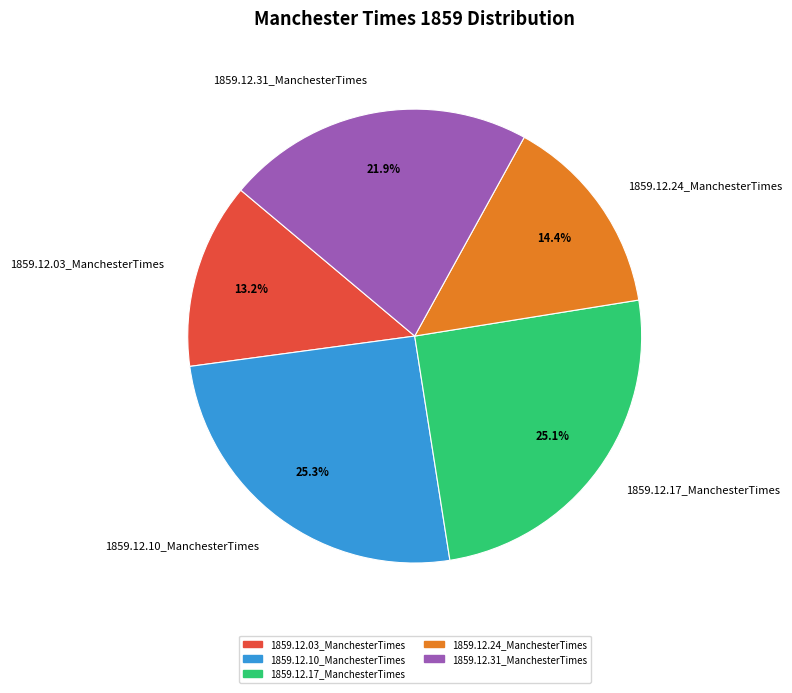

Between 1859.12.31_ManchesterTimes and 1859.12.17_ManchesterTimes, which is larger?

1859.12.17_ManchesterTimes